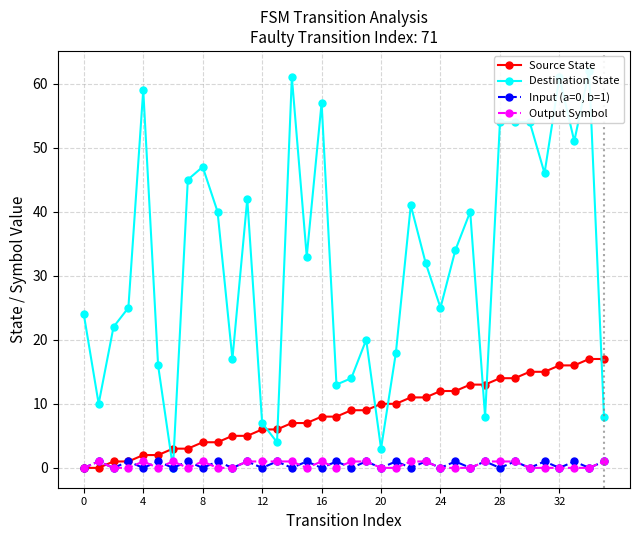

What is the maximum value for source_state?

17